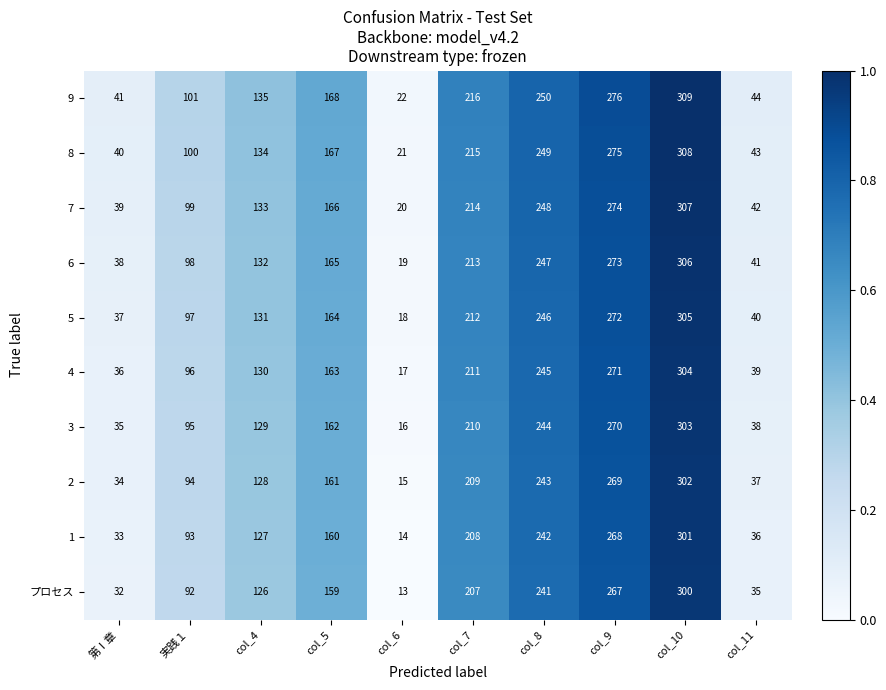

At which category is the sum across all series the highest?

col_10